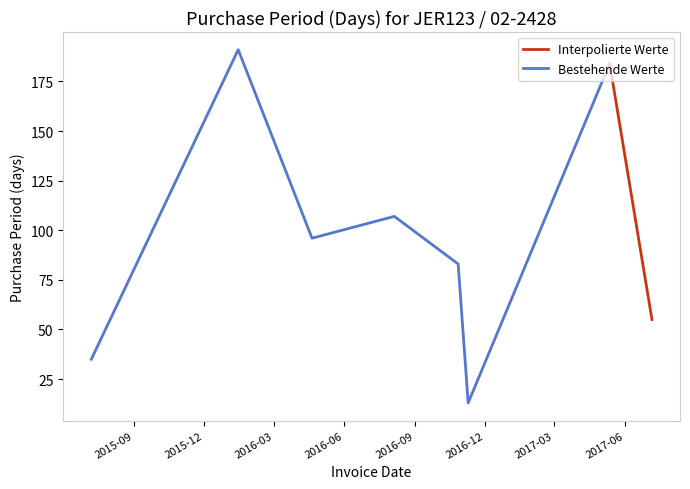

Rank the categories by value from highest to lowest.

2016-01-15, 2017-05-12, 2016-08-05, 2016-04-20, 2016-10-27, 2017-07-06, 2015-07-08, 2016-11-09